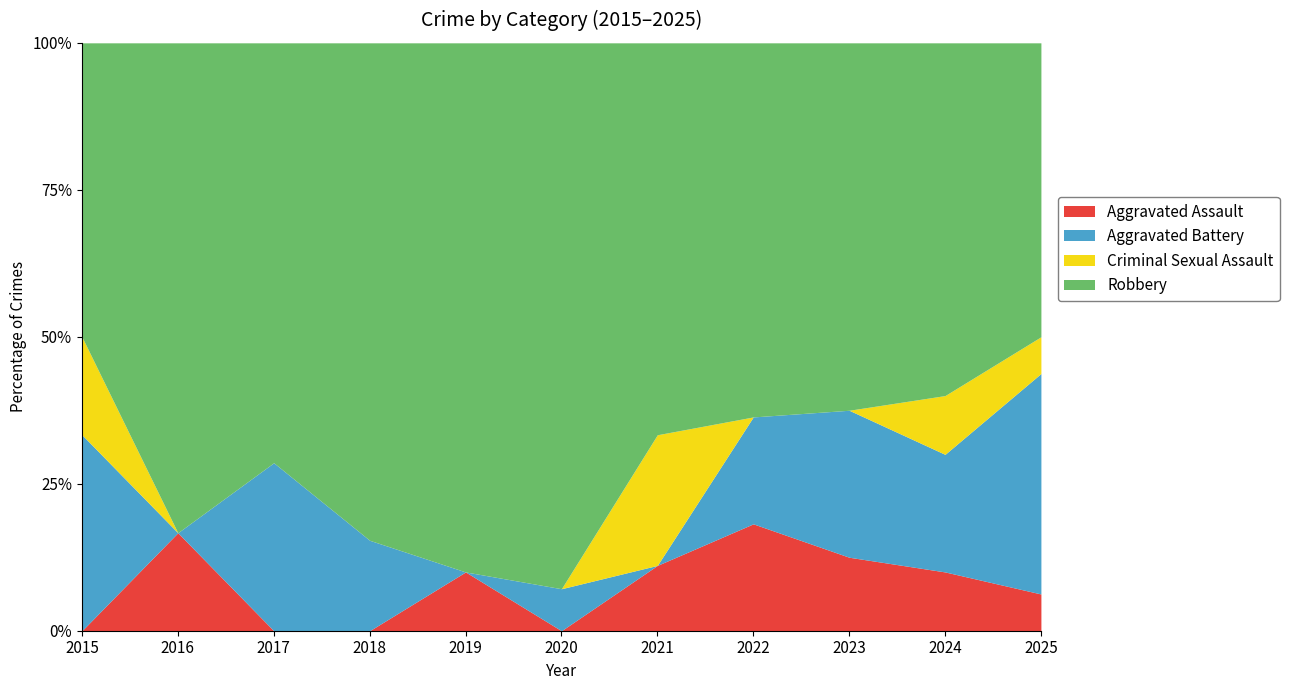

Between which two adjacent categories do Aggravated Assault and Criminal Sexual Assault first intersect?

2015 and 2016